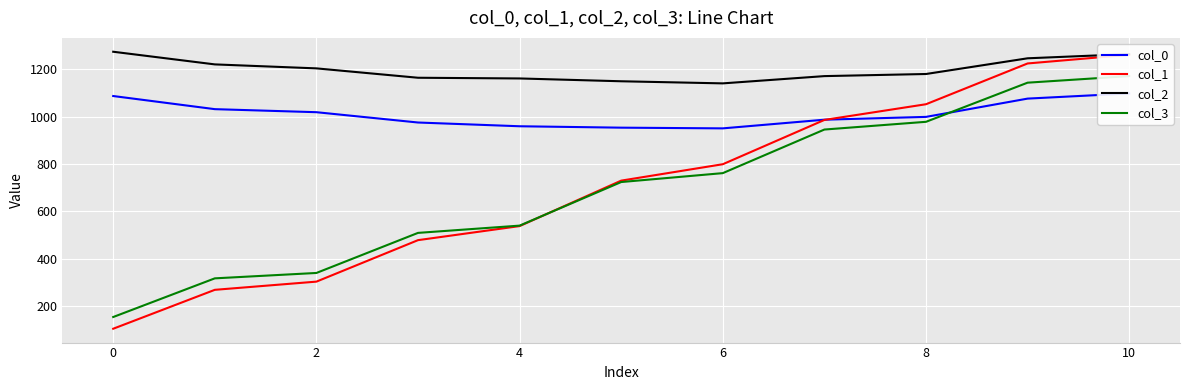

What is the lowest value of the col_0 series?

950.2